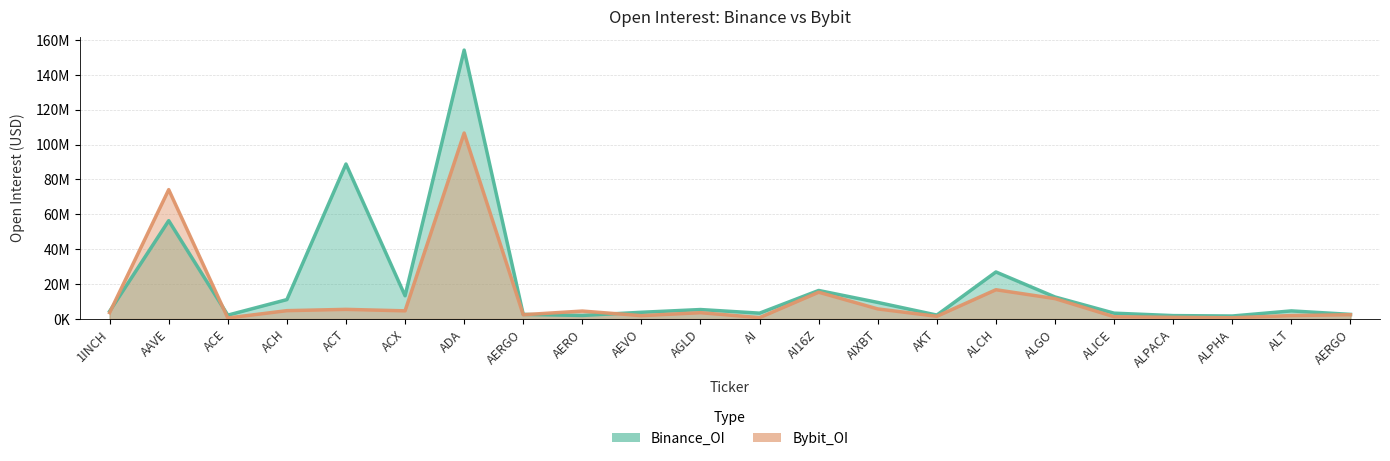

The value of Binance_OI at AAVE is 99492176. True or false?

False